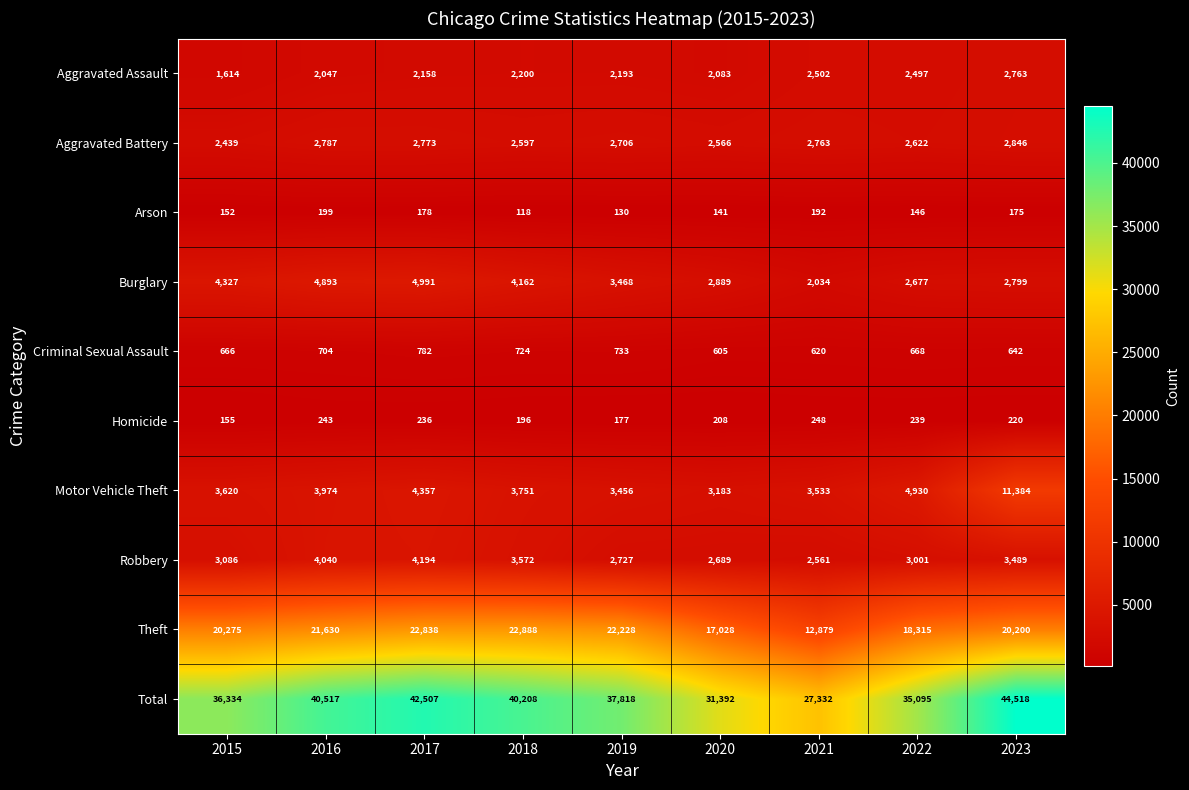

Is it true that Criminal Sexual Assault equals 945 at 2021?

False